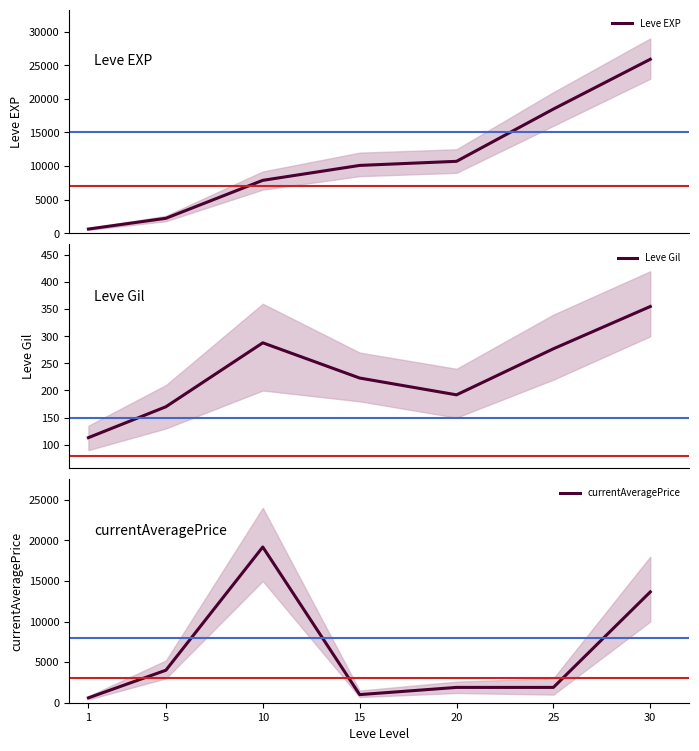

How many data points in Leve EXP are less than 10100?

3